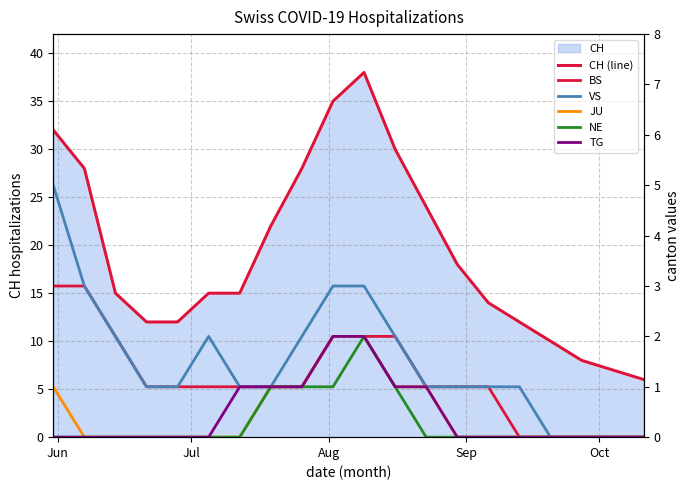

How many lines are shown in the chart?

6